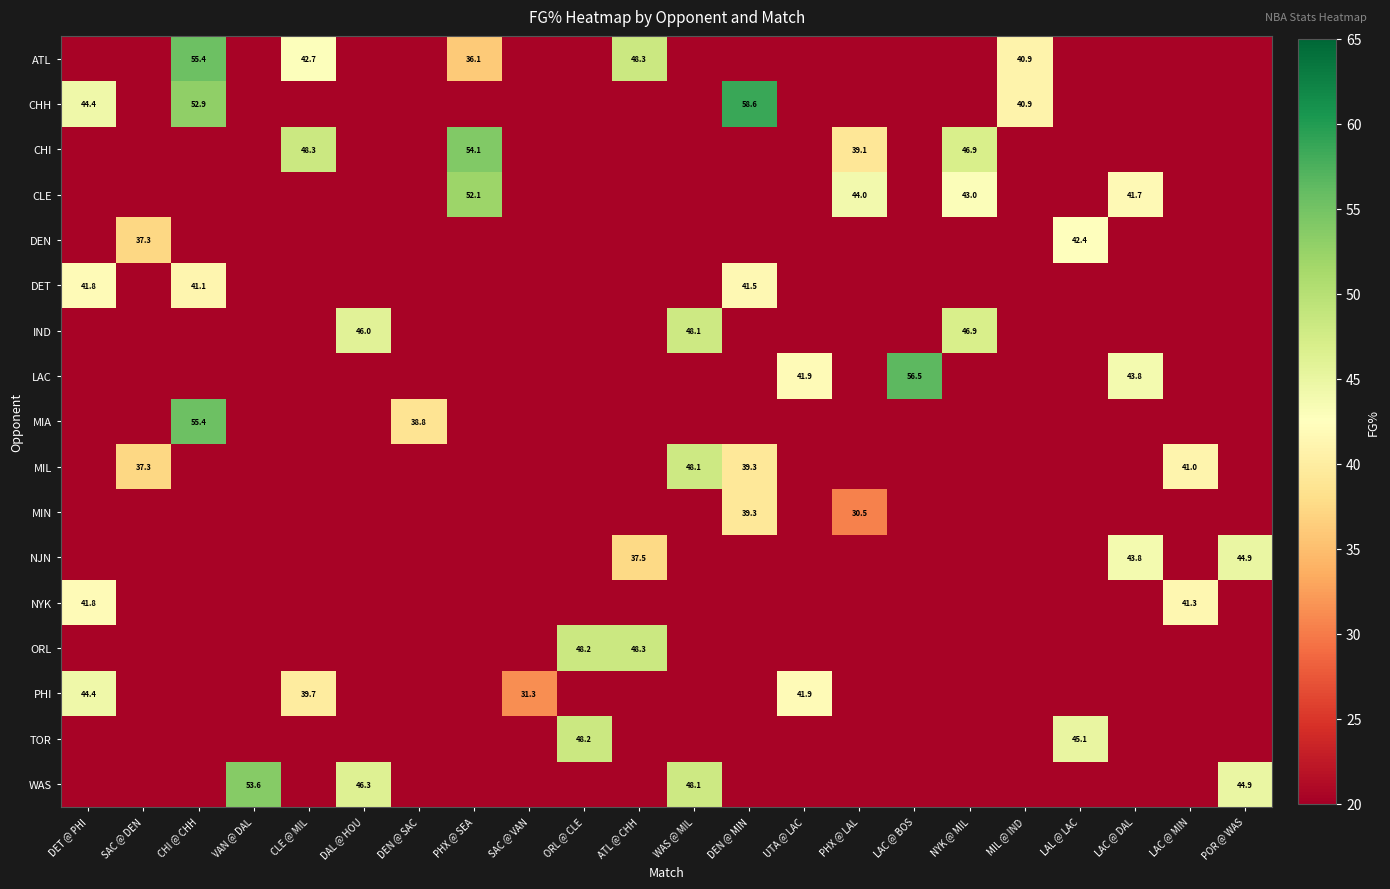

The NYK series shows 41.3 at LAC @ MIN. True or false?

True